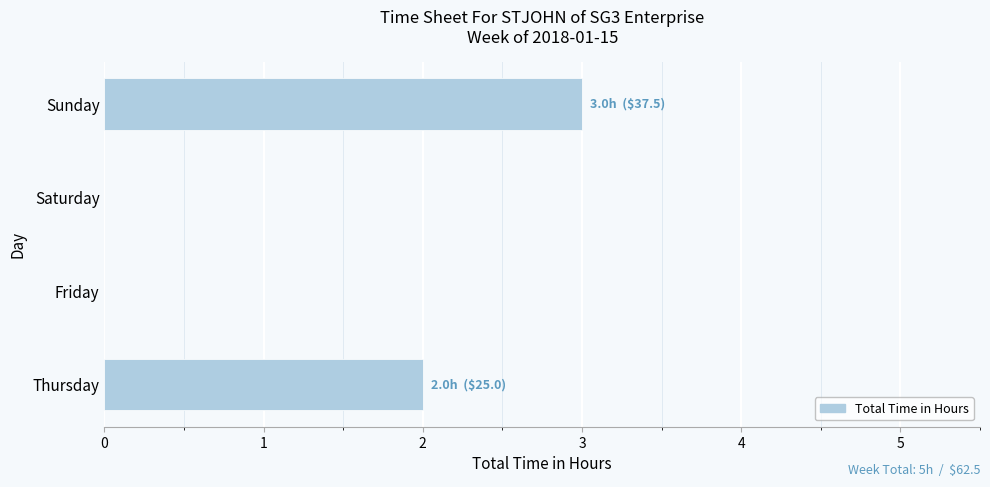

What is the sum of all values?

5